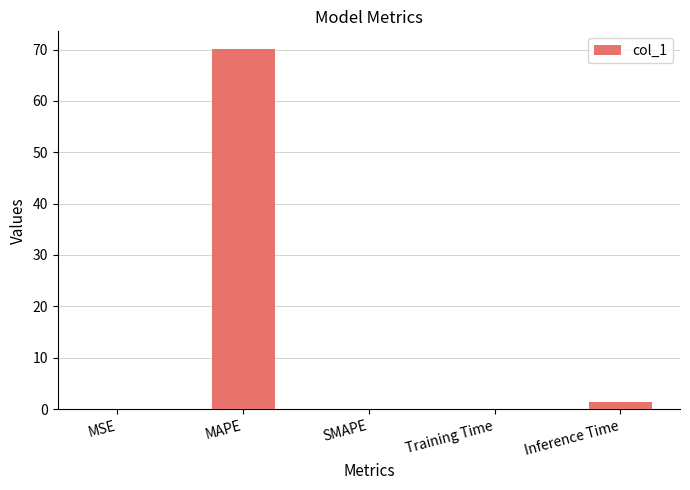

What is the approximate value at MAPE?

70.0